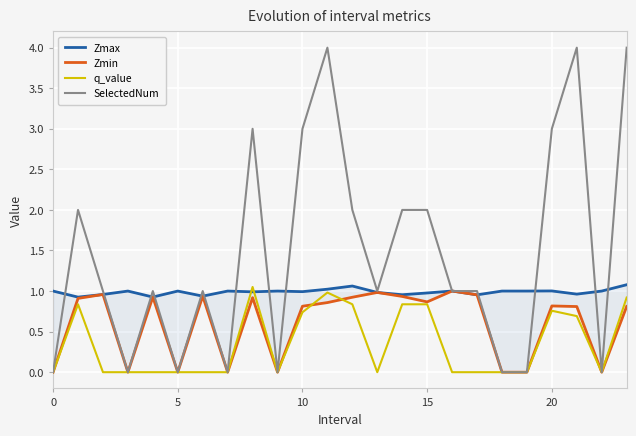

The SelectedNum series shows 1.0 at 13. True or false?

True